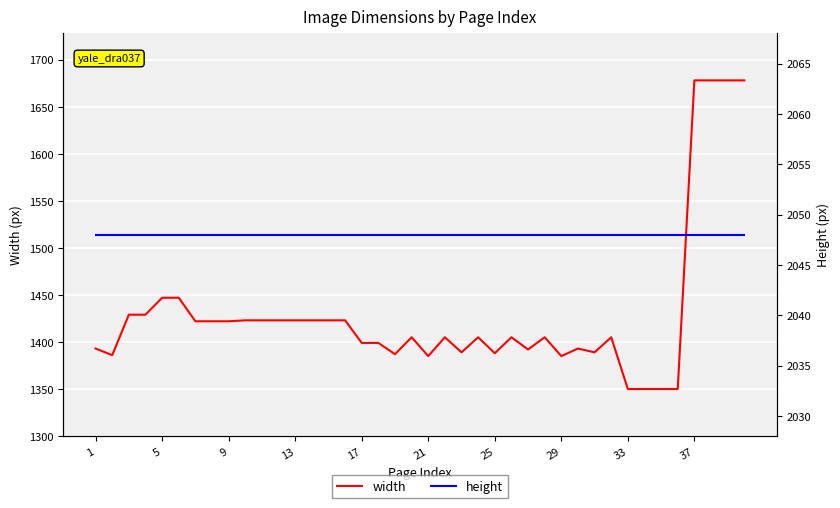

How many interior local valleys does the width series have?

8